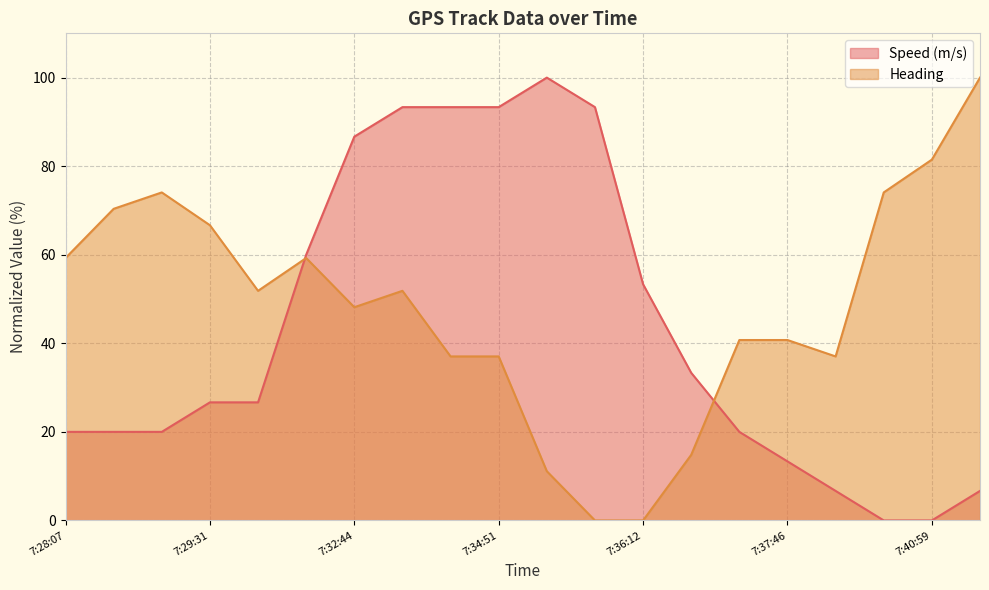

Where do Speed (m/s) and Heading first cross each other?

7:30:46 and 7:31:57